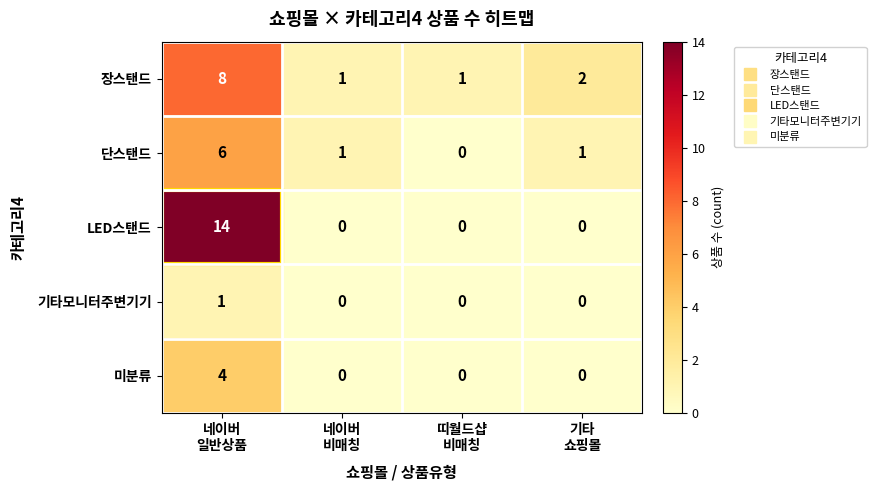

What is the difference between the maximum and minimum values in the 단스탠드 series?

6